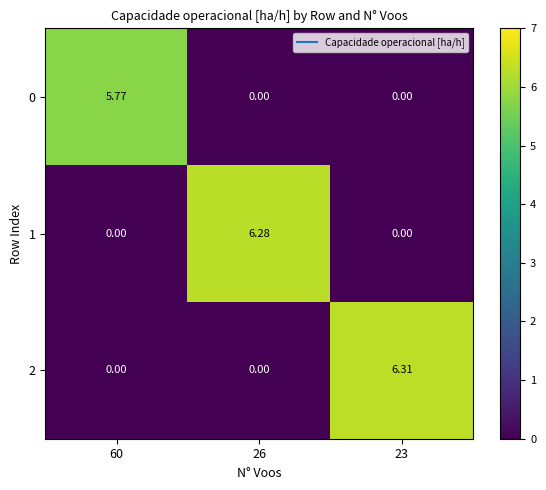

Is the value of 0 at 26 greater than the value of 2 at 23?

No